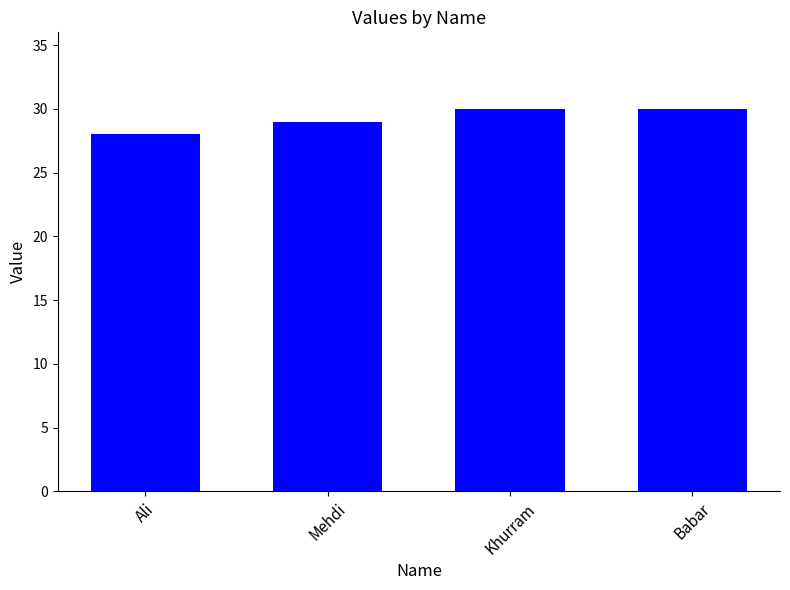

What is the difference between the maximum and second lowest values?

1